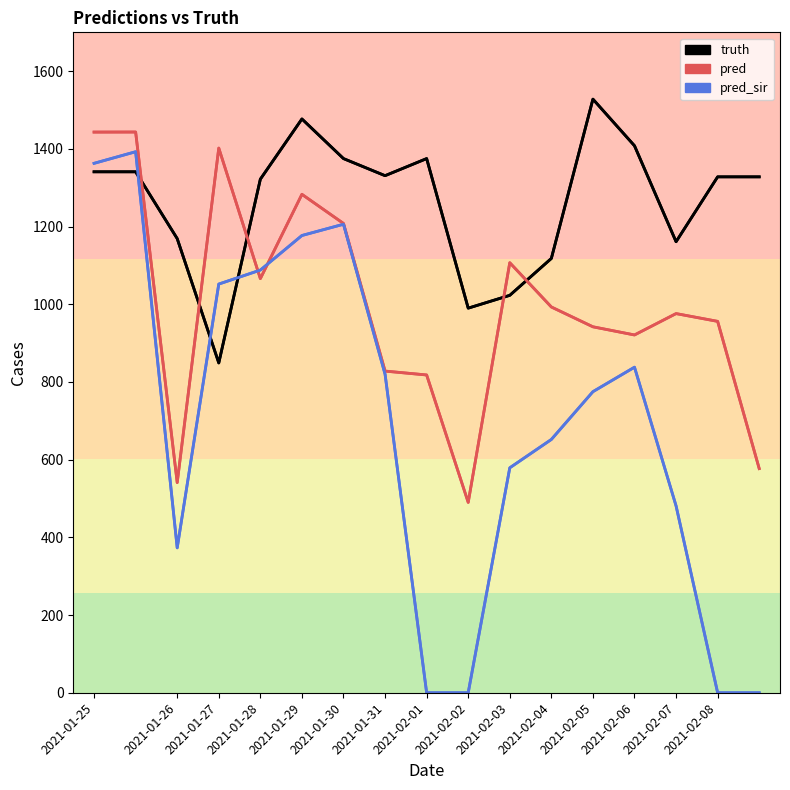

Which series ends up on top after the final intersection of pred_sir and truth?

truth